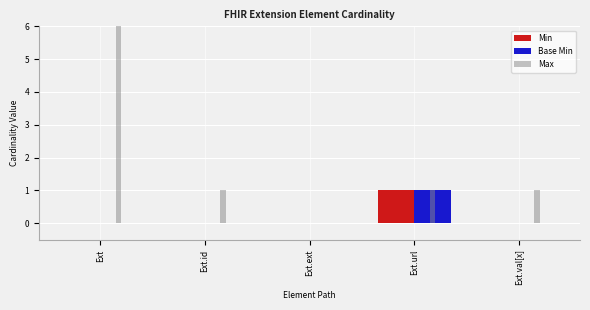

What is the label of the 1st bar from the left?

Ext